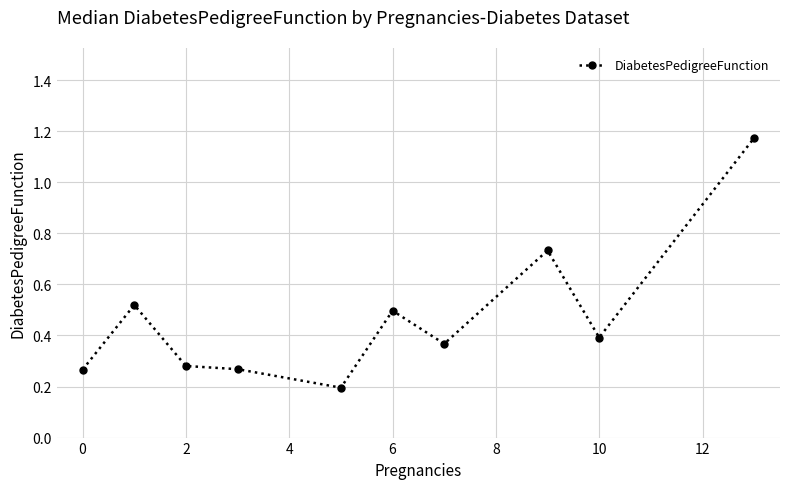

Does the chart display data point markers on the line(s)?

Yes